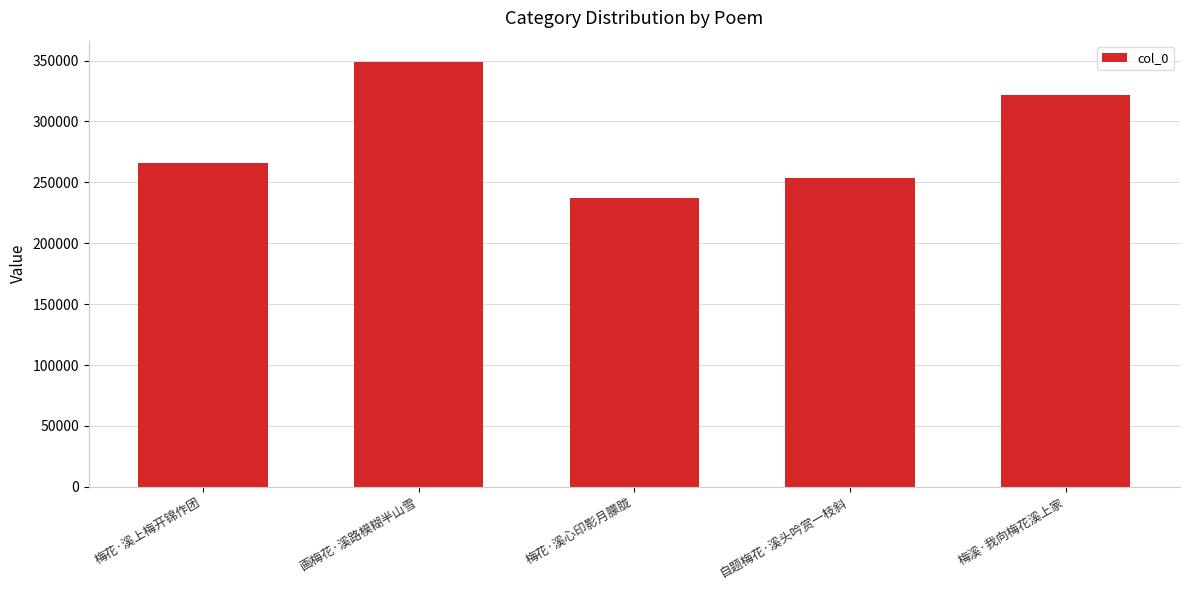

What is the approximate value at 梅溪·我向梅花溪上家, to the nearest 10?

321640